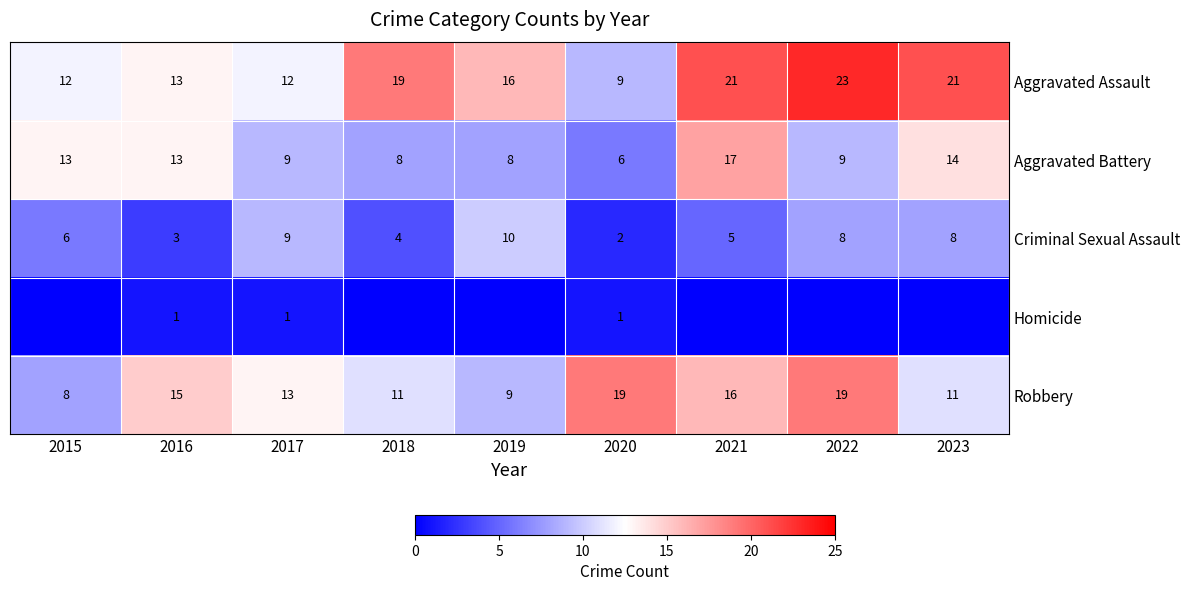

At which label is Aggravated Assault closest to 16?

2019